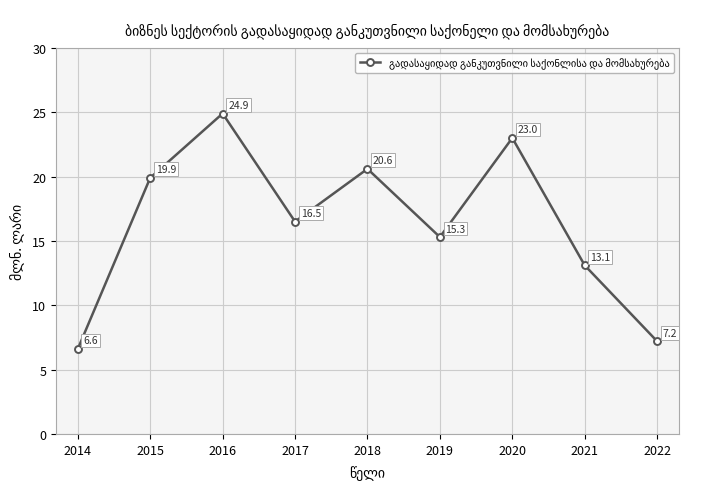

Where does the data first go above 16?

2015